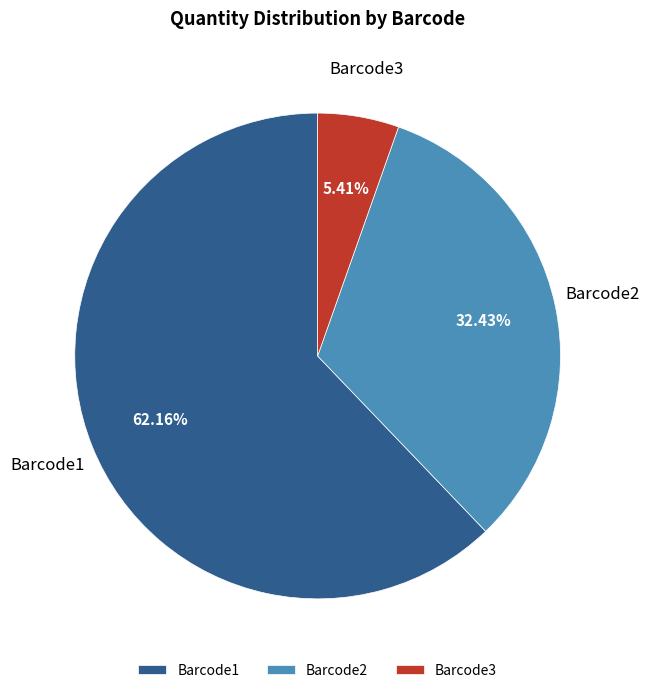

To the nearest percent, what is the combined percentage of Barcode1 and Barcode3?

68%